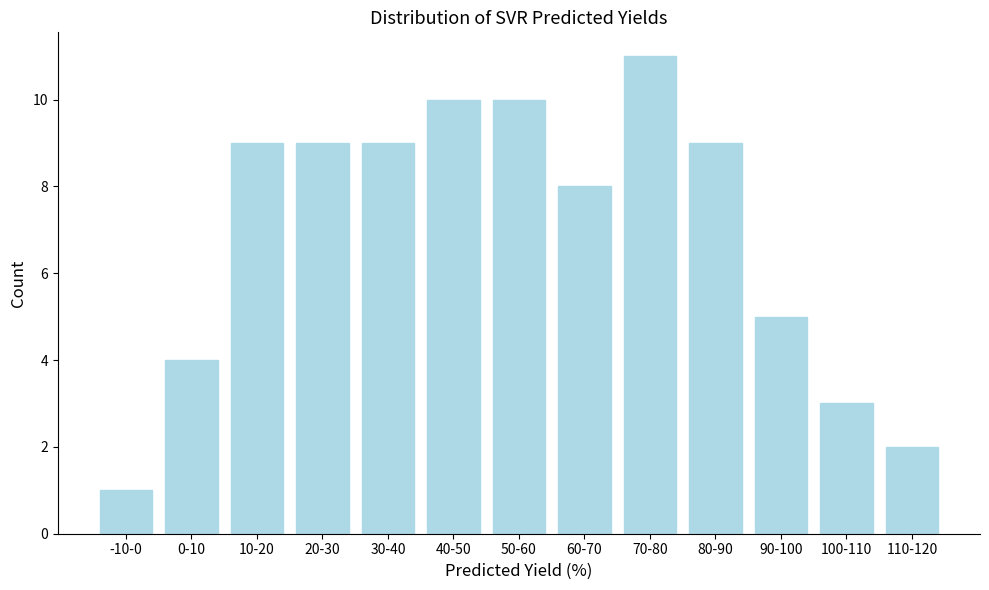

Reading left to right, transcribe all the data shown in this chart.

1	4	9	9	9	10	10	8	11	9	5	3	2